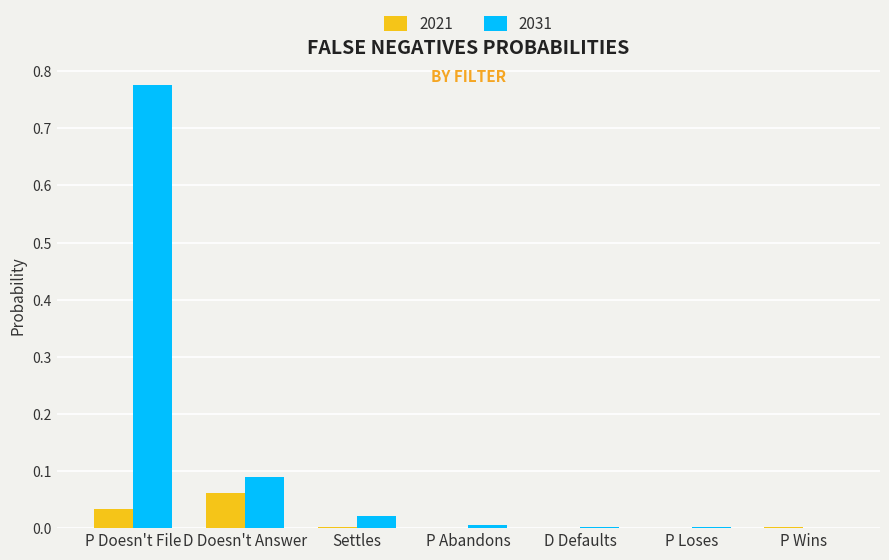

The value of 2021 at P Doesn't File is 0.0. True or false?

True